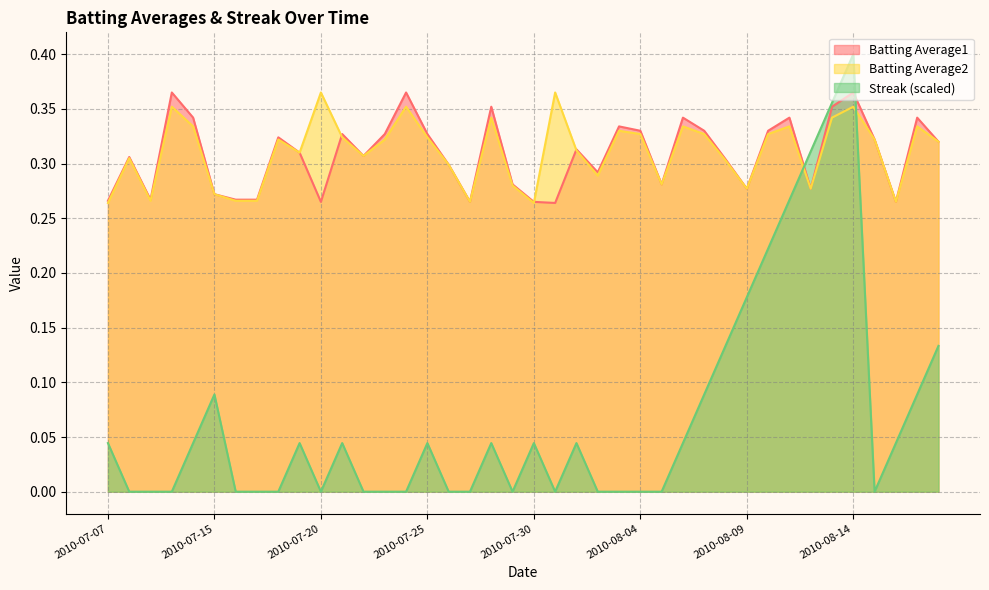

At how many categories does at least one series exceed 0?

40